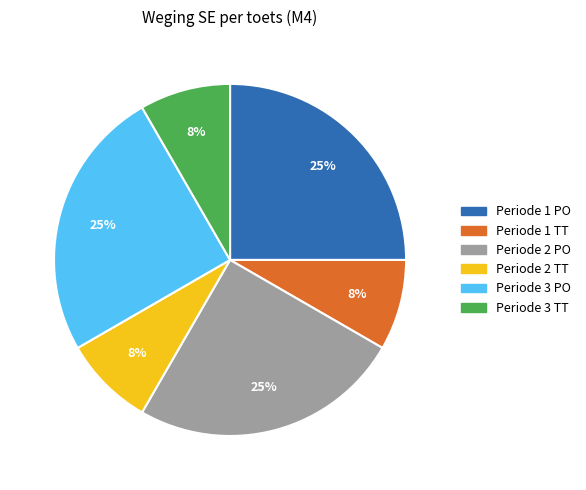

Count the number of slices in the pie.

6